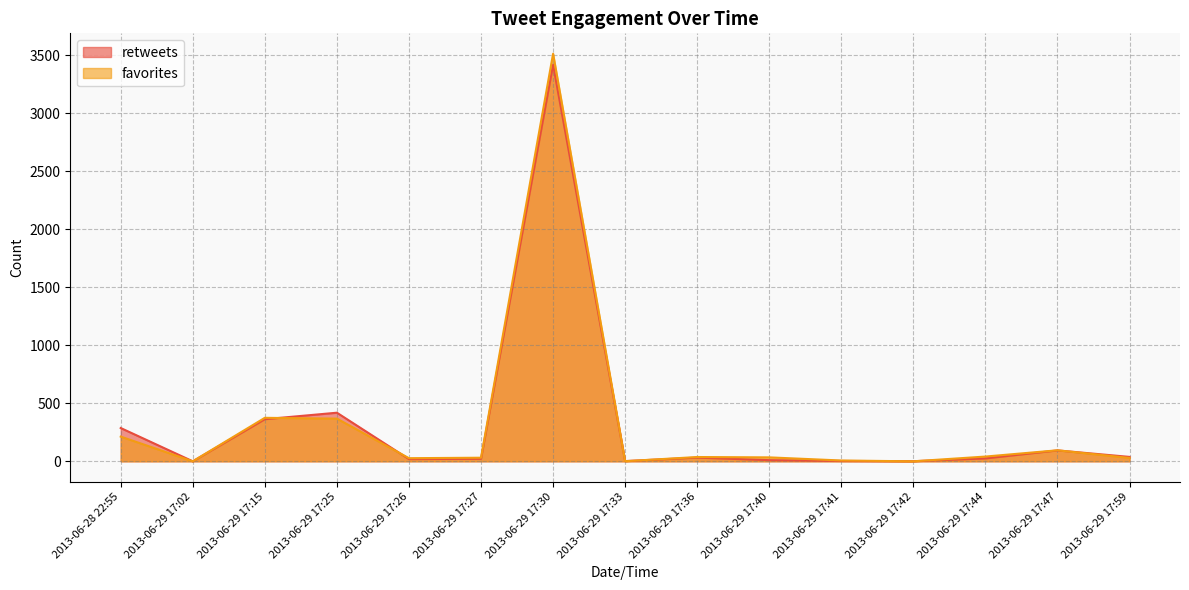

True or false: favorites has a value of 7 at 2013-06-29 17:41.

True